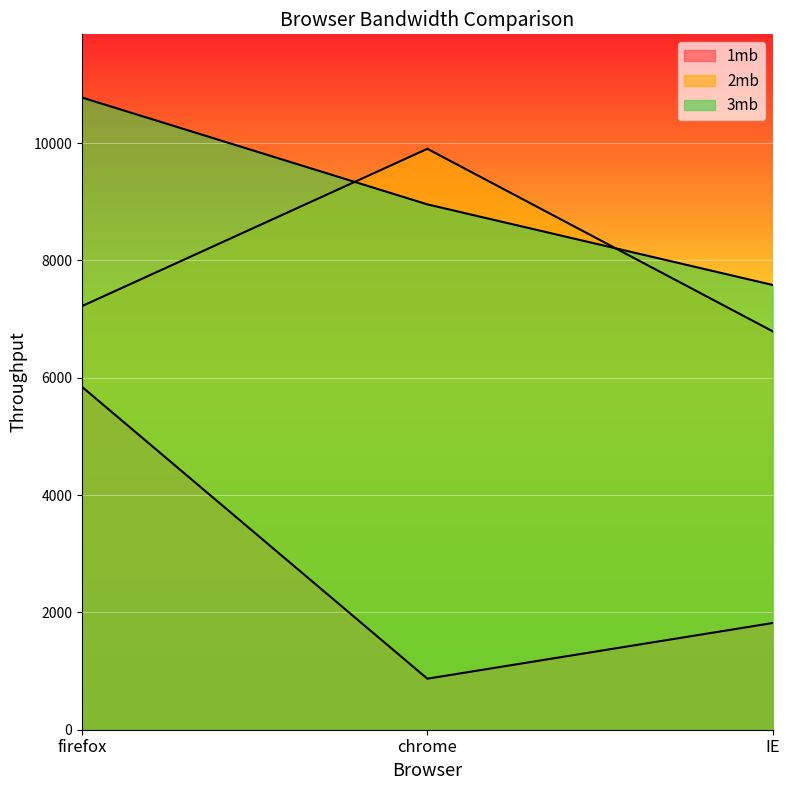

Which series has the largest range (max minus min)?

1mb